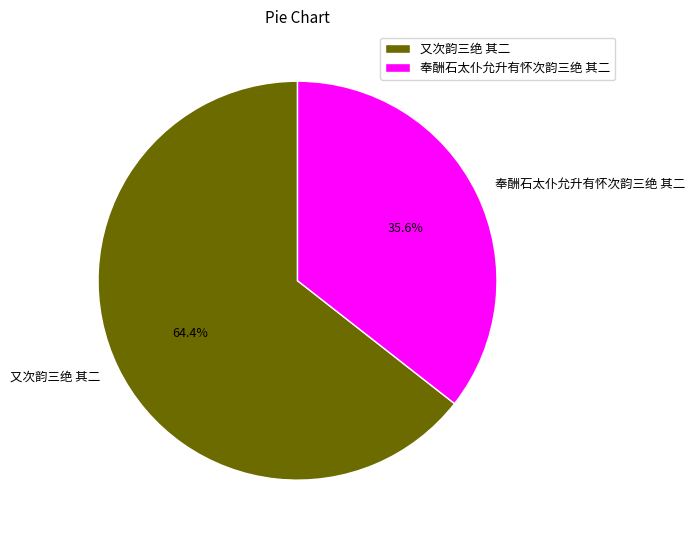

What is the largest slice in the pie chart?

又次韵三绝 其二